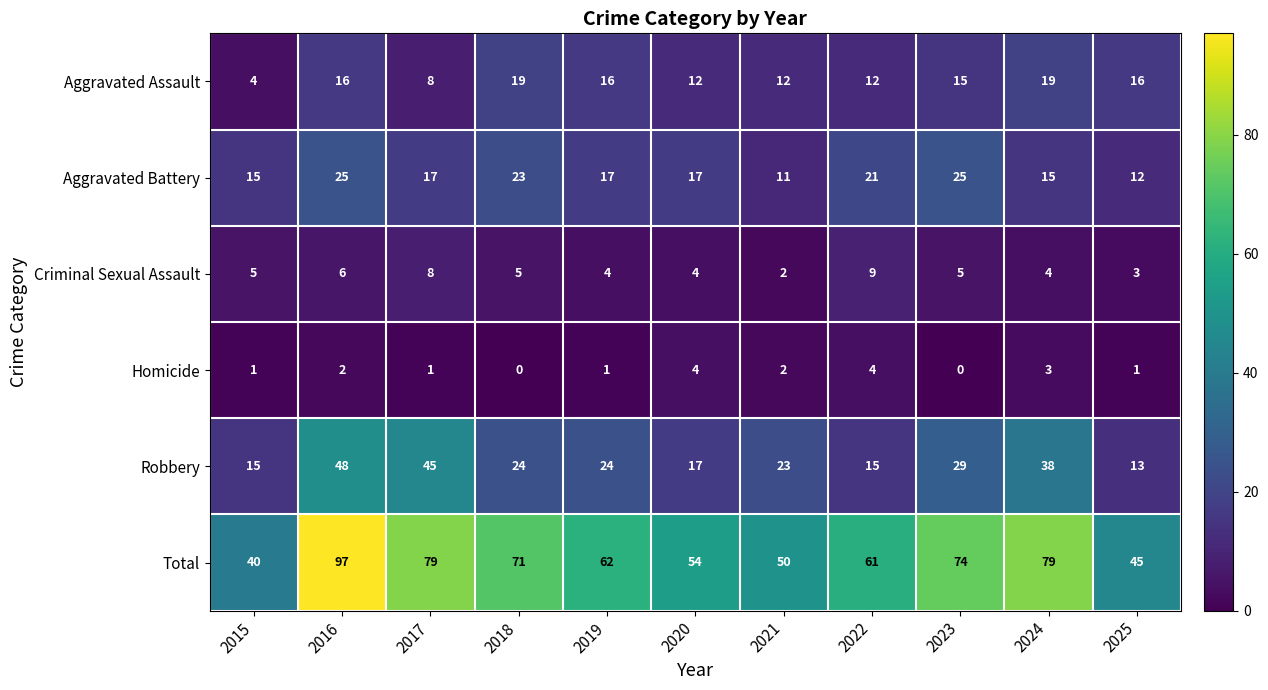

What is the approximate value of Aggravated Battery at 2025, to the nearest 5?

10